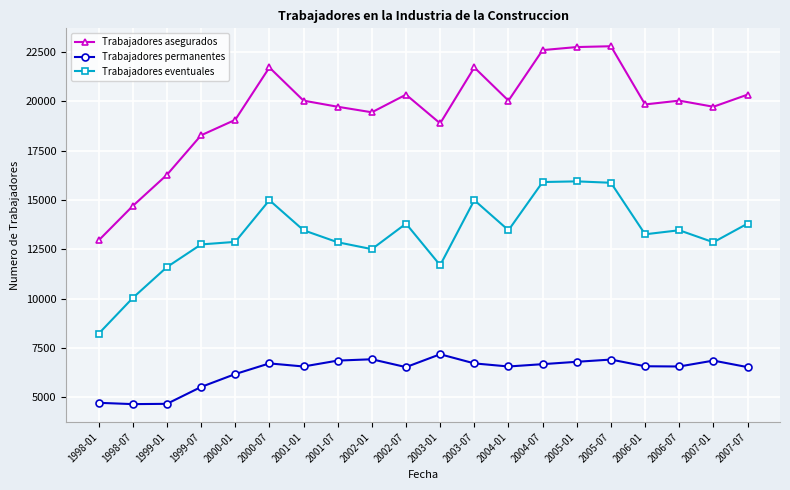

True or false: Trabajadores eventuales and Trabajadores asegurados intersect in this chart.

False